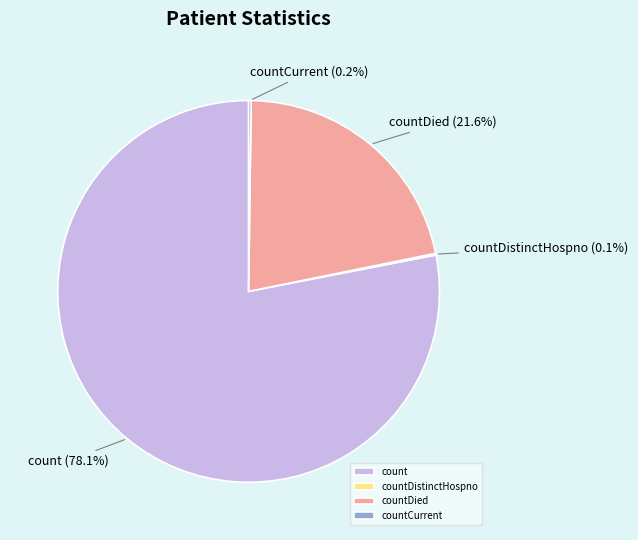

Which category has the biggest portion of the pie?

count